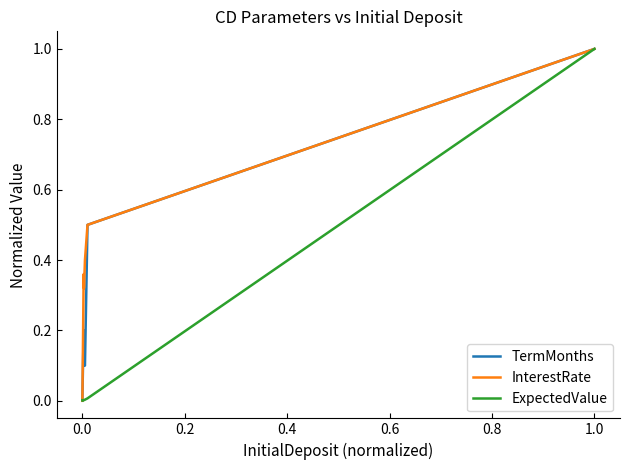

Which series has the largest total across all categories?

InterestRate